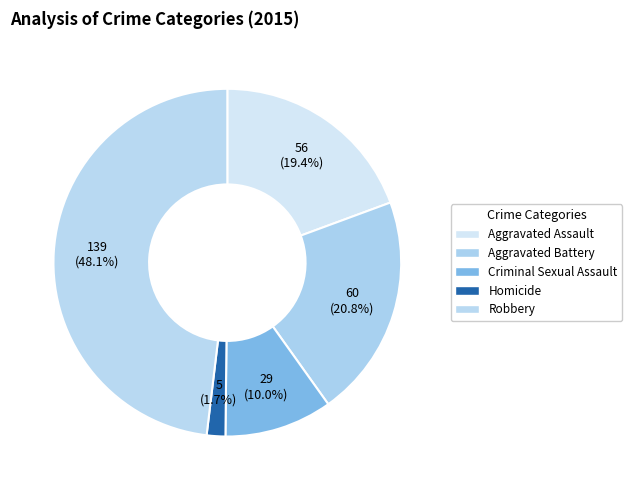

How many segments does this pie chart have?

5